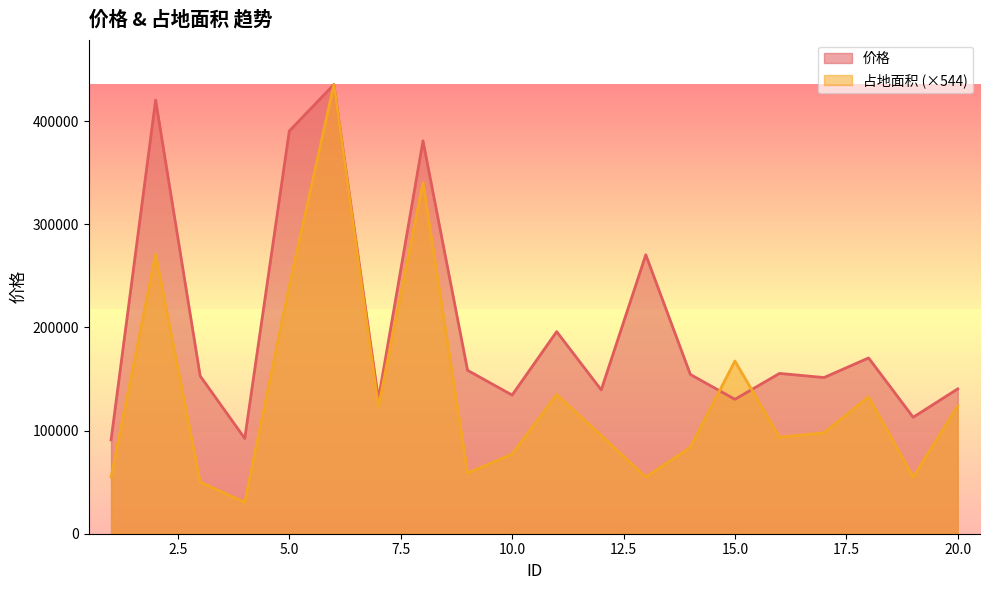

In 占地面积, how many points are higher than both neighbors (excluding endpoints)?

6